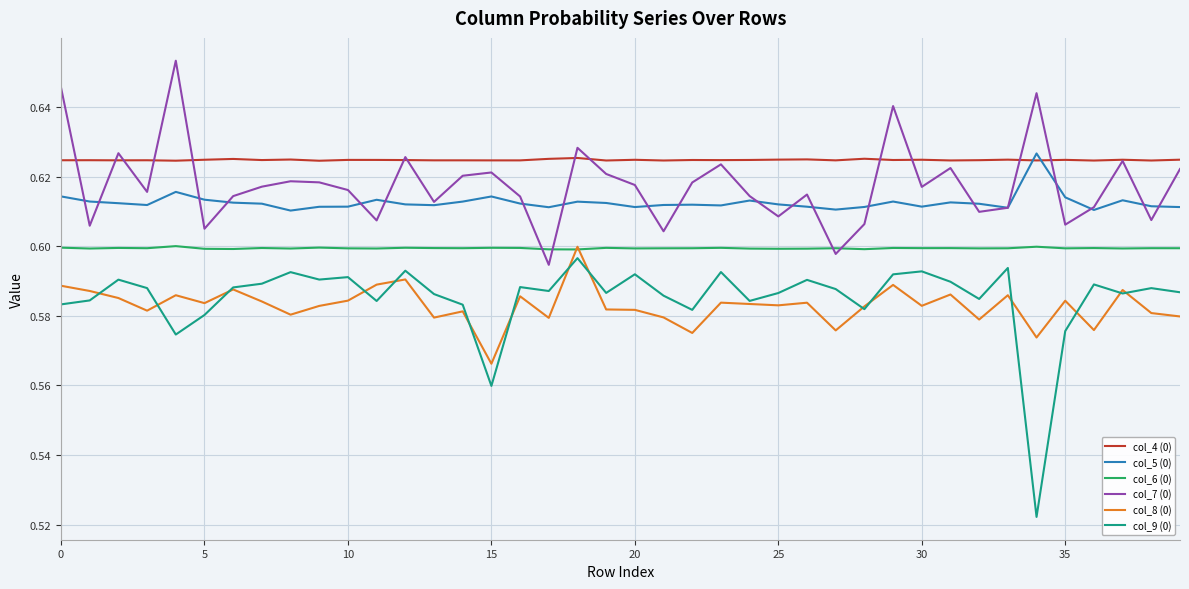

Which series has the largest total across all categories?

col_4 (0)